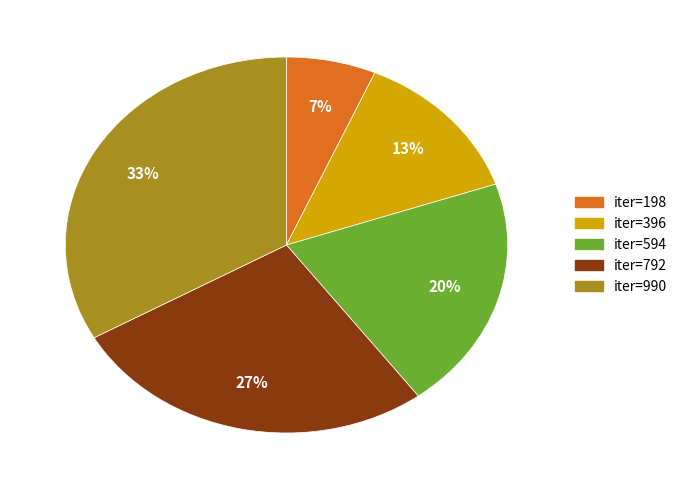

What is the smallest slice in the pie chart?

iter=198